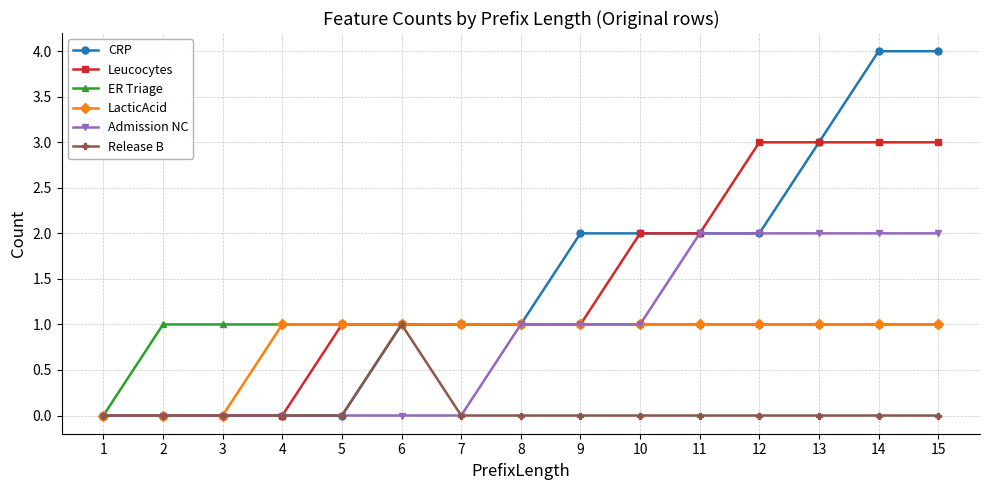

How many distinct data groups are displayed?

6